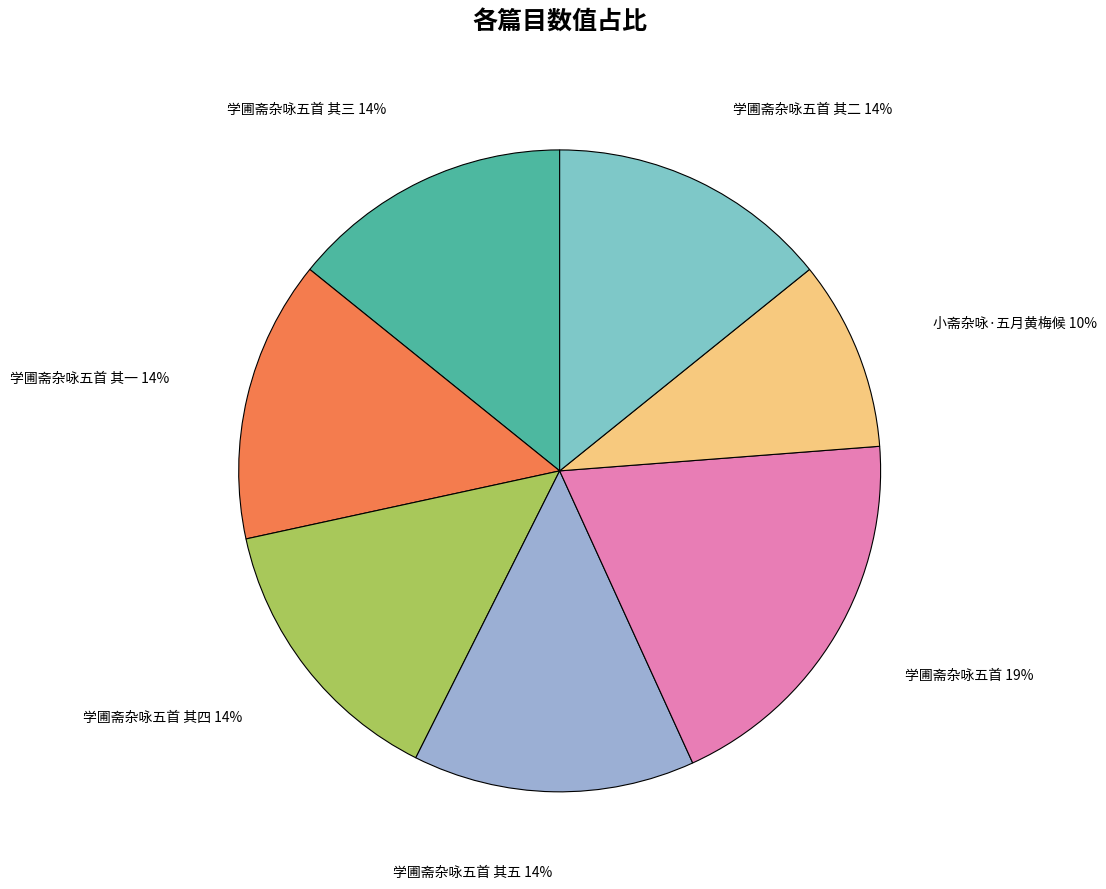

Does 学圃斋杂咏五首 其二 represent more than half of the total?

No